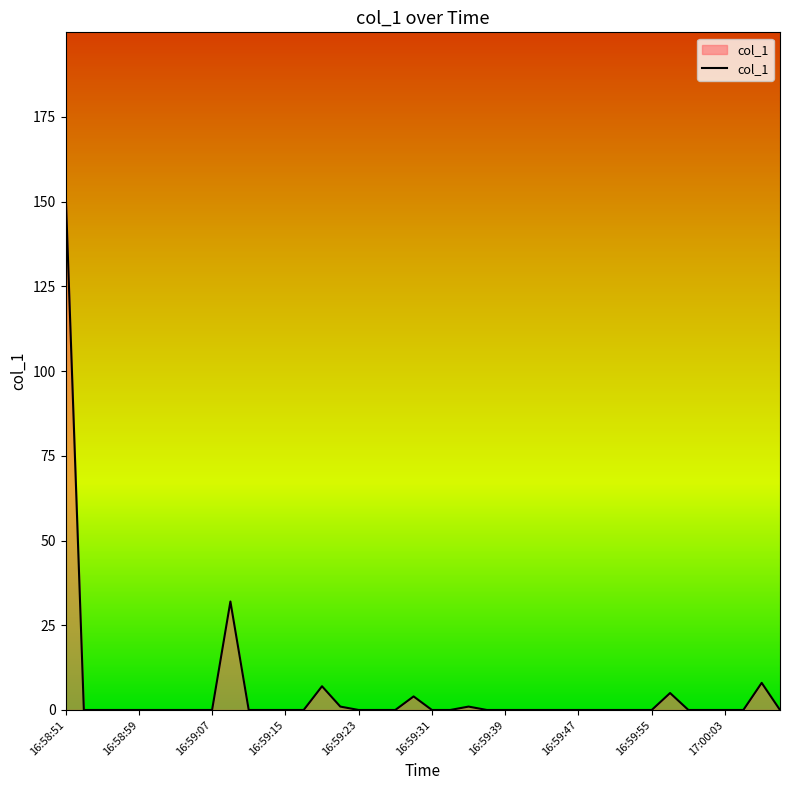

What is the difference between the maximum and minimum values?

153.8